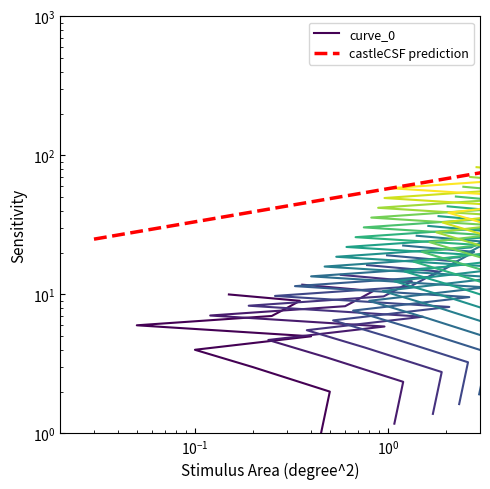

What is the difference between the maximum and minimum values?

14.6